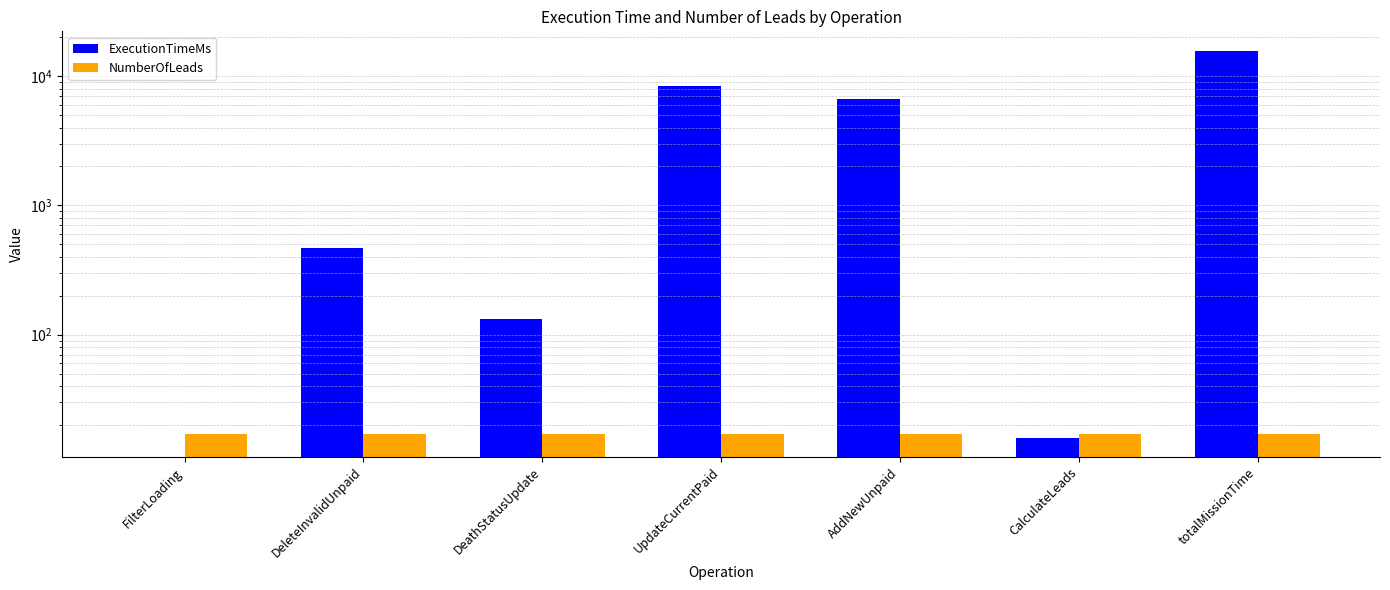

Rank the categories by NumberOfLeads value from highest to lowest.

FilterLoading, DeleteInvalidUnpaid, DeathStatusUpdate, UpdateCurrentPaid, AddNewUnpaid, CalculateLeads, totalMissionTime